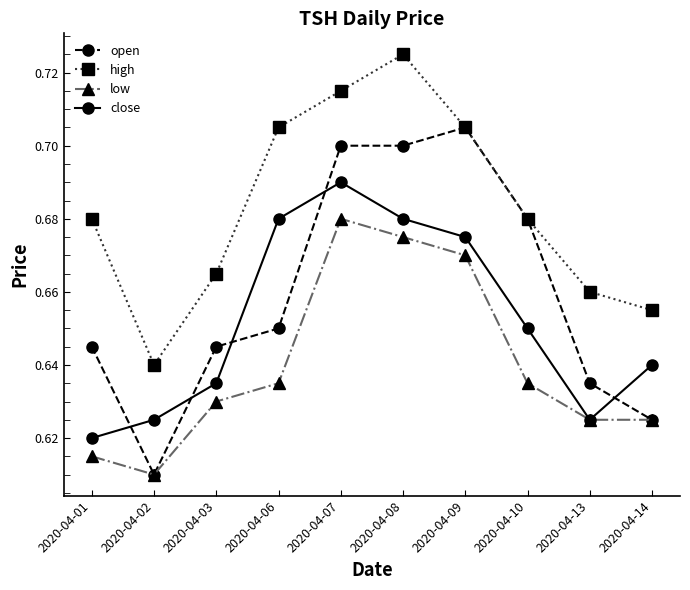

True or false: close and high intersect in this chart.

False